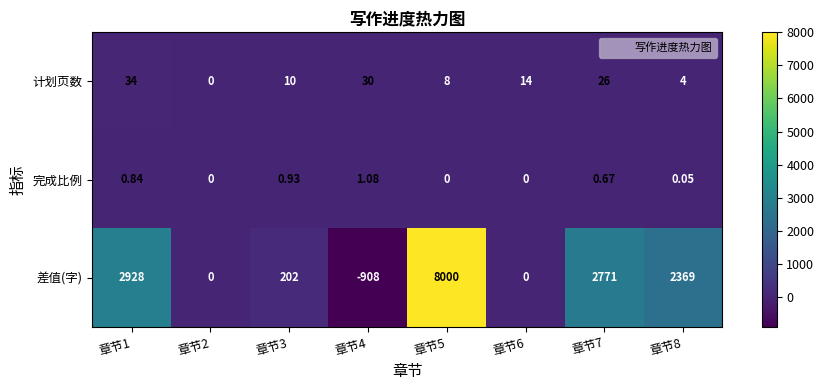

Is the value of 差值(字) at 章节5 greater than the value of 完成比例 at 章节7?

Yes